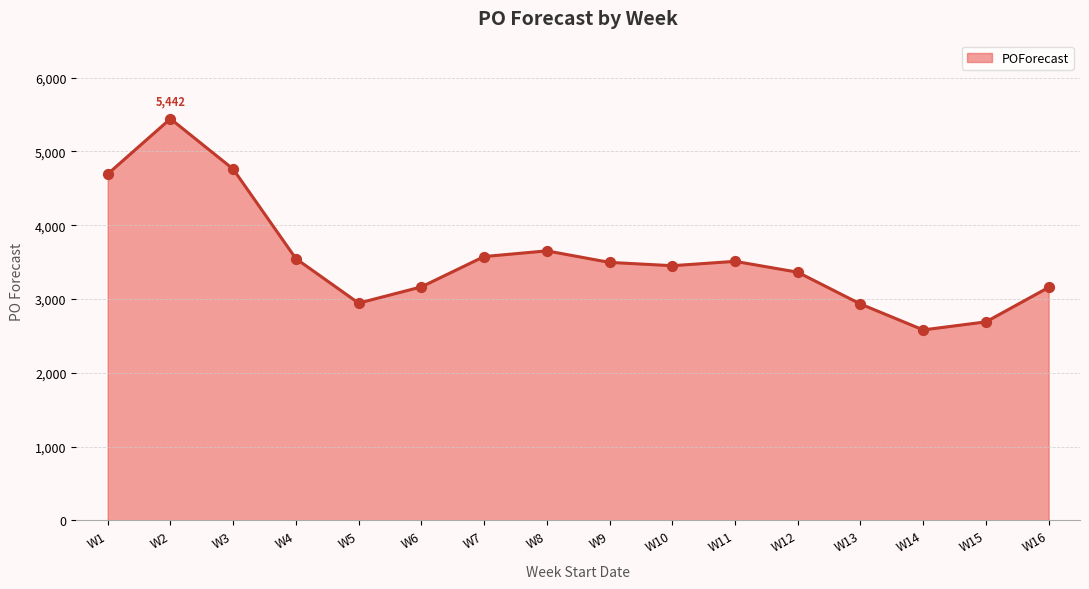

Between W2 and W9, which is larger?

W2